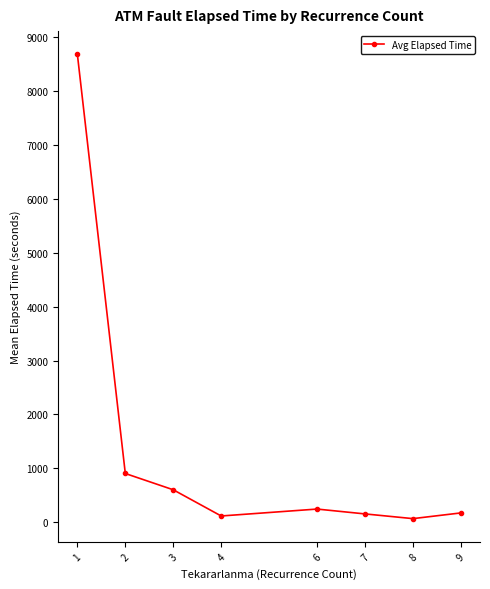

What is the smallest value displayed?

67.5